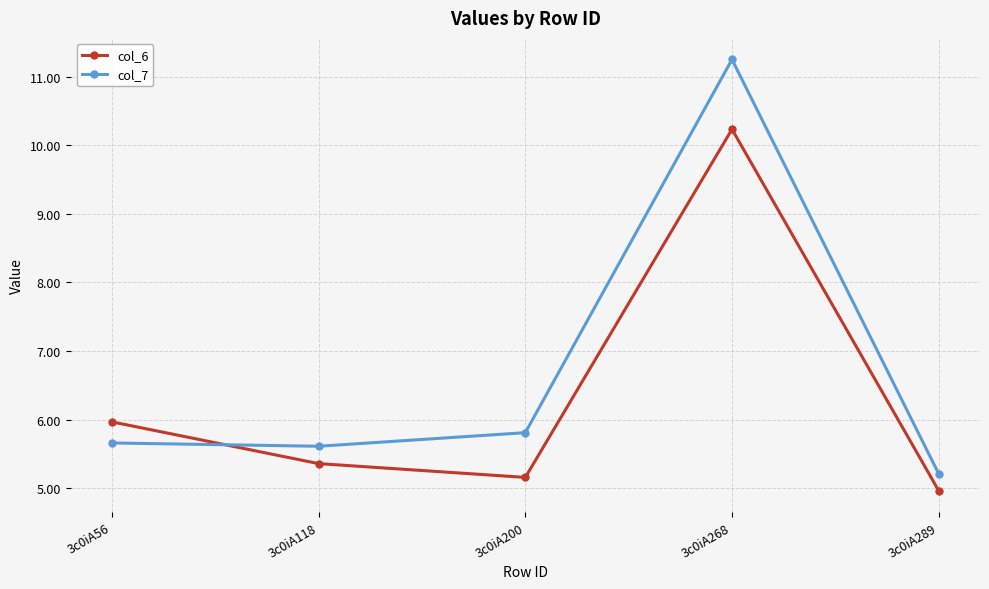

What is the difference between the second highest and minimum values in the col_6 series?

1.0